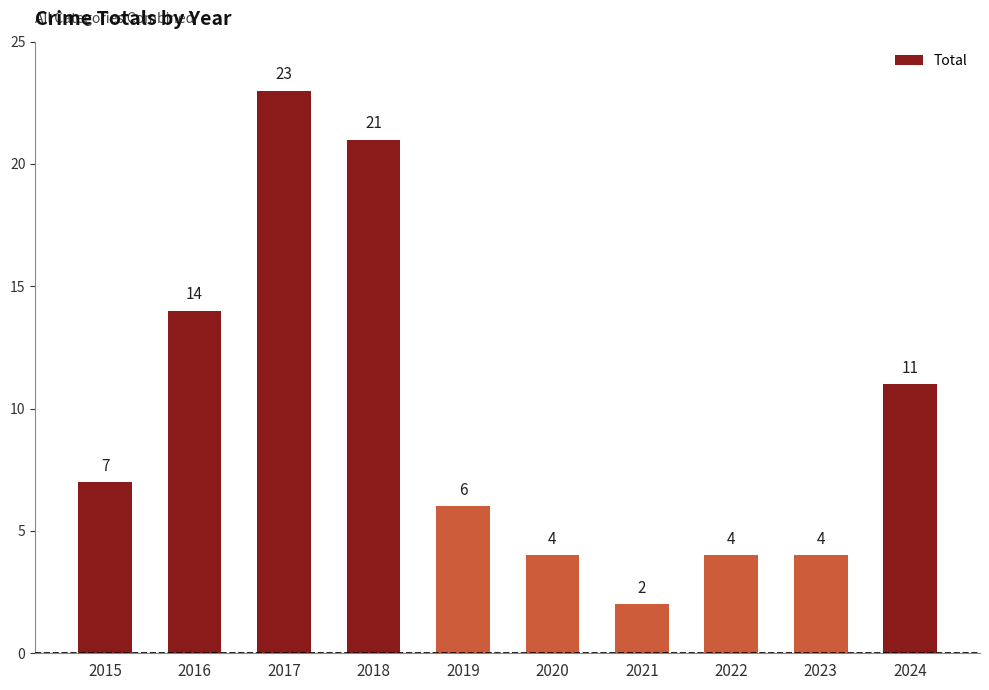

Are the bars horizontal?

No